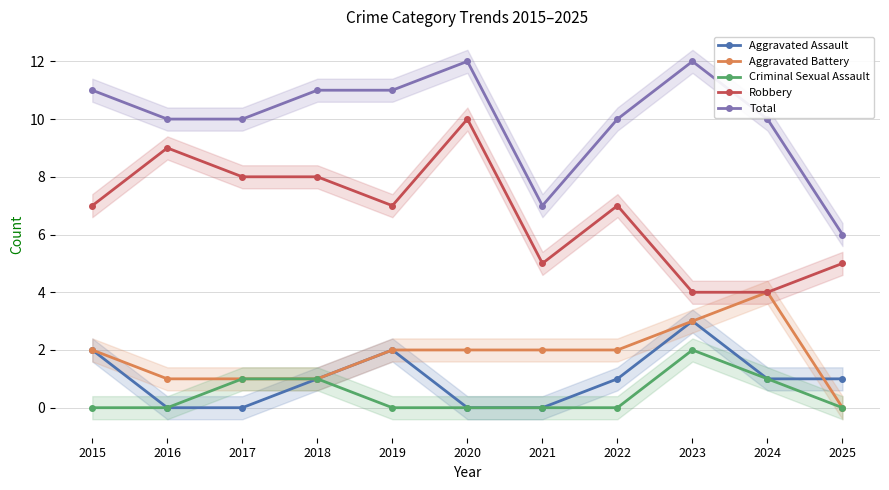

Which category has the highest value across all series?

2020